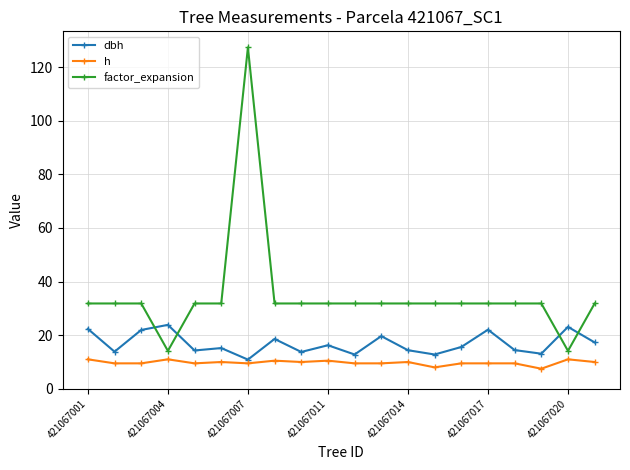

Count the h values in the range 9 to 10.

13